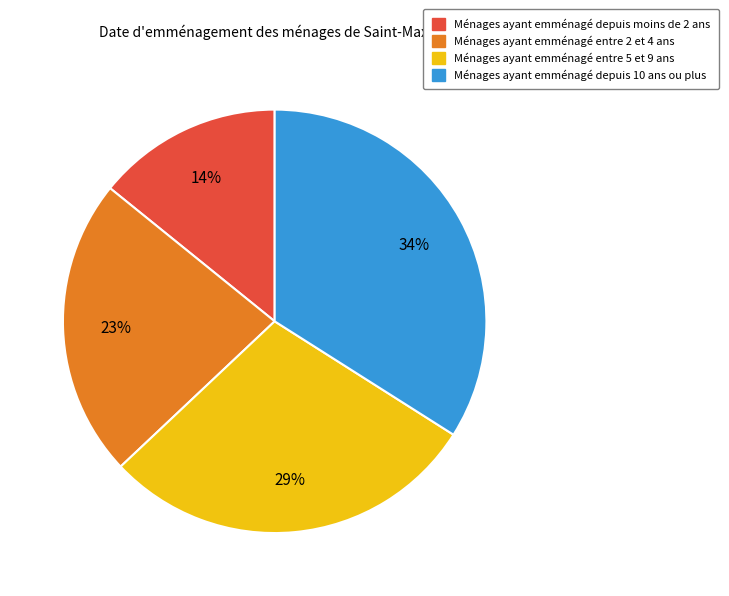

What is the largest slice in the pie chart?

Ménages ayant emménagé depuis 10 ans ou plus